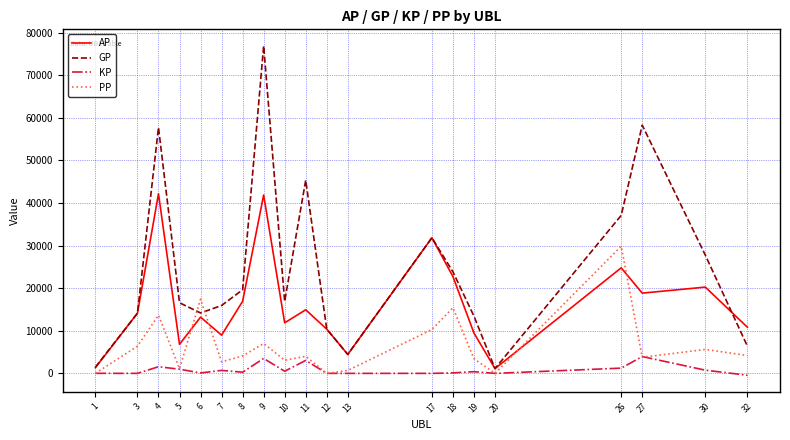

What is the greatest value displayed?

76940.0